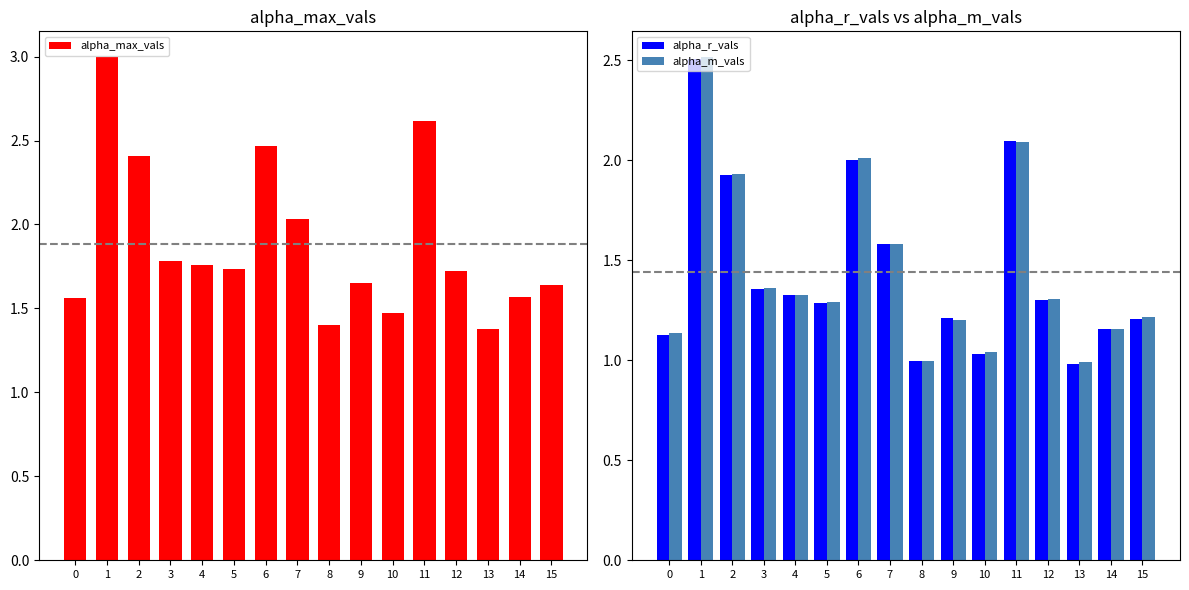

Reading left to right, transcribe all the data shown in this chart.

alpha_max_vals: 0=1.6	1=3.0	2=2.4	3=1.8	4=1.8	5=1.7	6=2.5	7=2.0	8=1.4	9=1.6	10=1.5	11=2.6	12=1.7	13=1.4	14=1.6	15=1.6
alpha_r_vals: 0=1.1	1=2.5	2=1.9	3=1.4	4=1.3	5=1.3	6=2.0	7=1.6	8=1.0	9=1.2	10=1.0	11=2.1	12=1.3	13=1.0	14=1.2	15=1.2
alpha_m_vals: 0=1.1	1=2.5	2=1.9	3=1.4	4=1.3	5=1.3	6=2.0	7=1.6	8=1.0	9=1.2	10=1.0	11=2.1	12=1.3	13=1.0	14=1.2	15=1.2